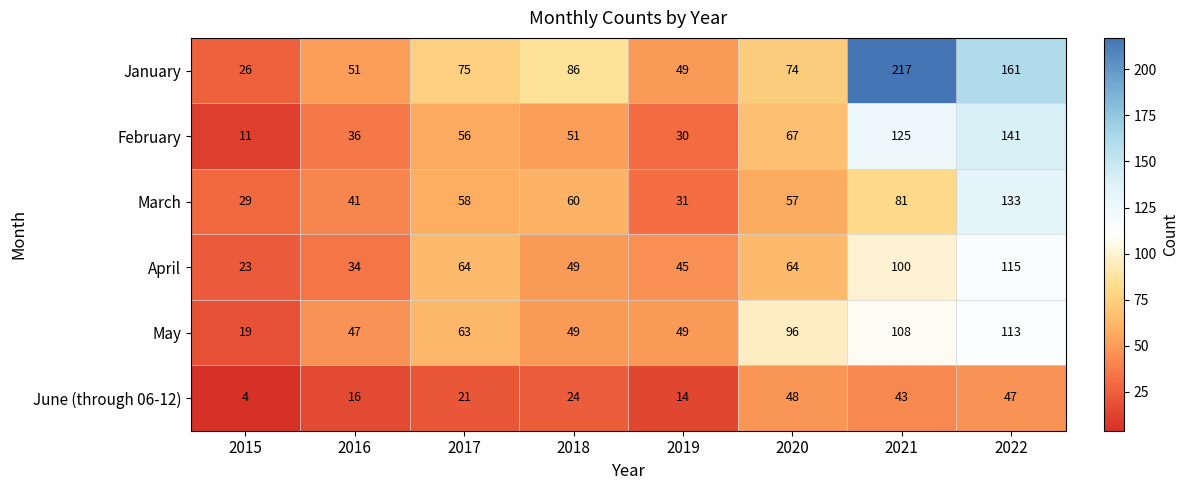

How many categories are shown in the chart?

8